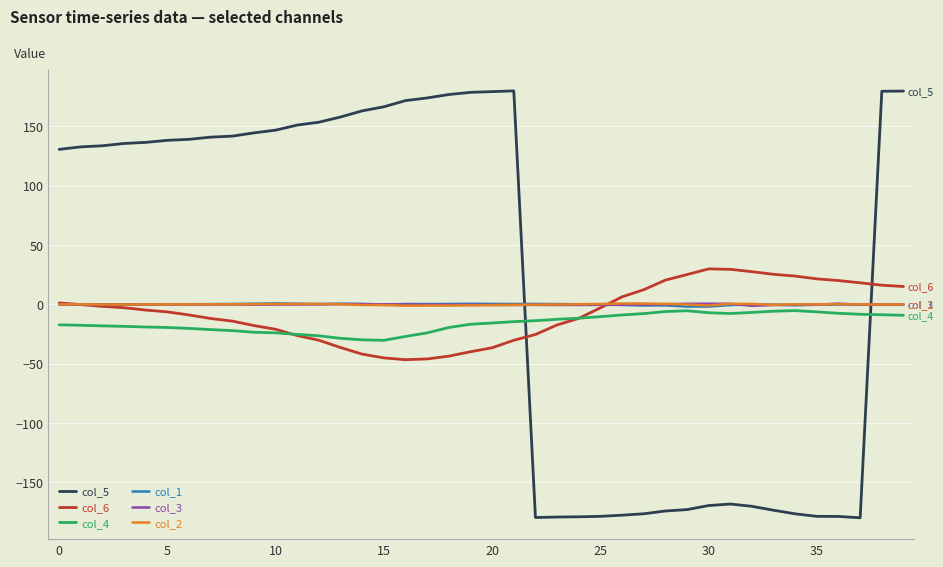

Which series has the largest total across all categories?

col_5